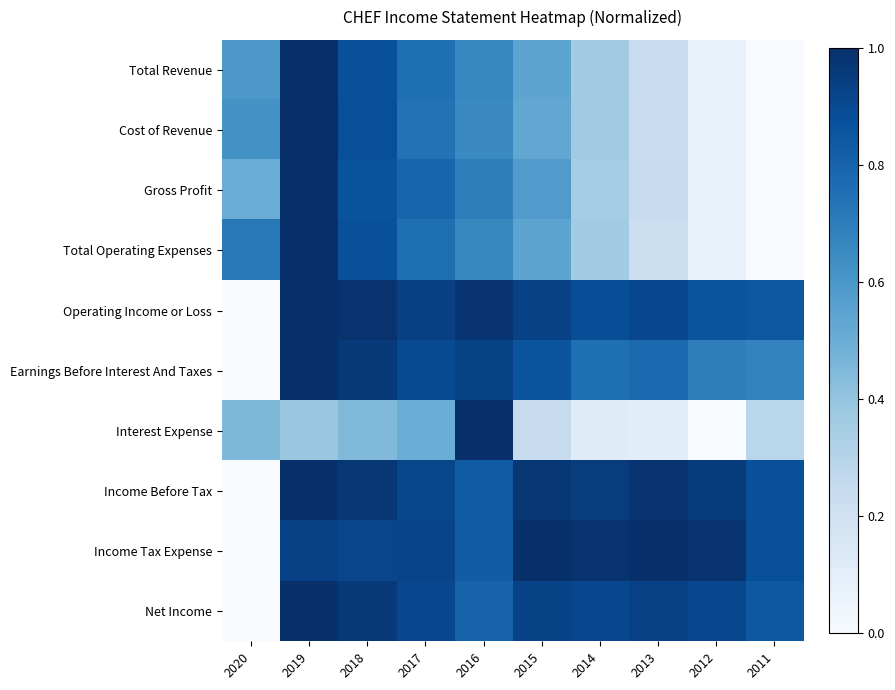

Reading left to right, what are all the values shown in this chart?

Total Revenue: 2020=0.6	2019=1.0	2018=0.9	2017=0.8	2016=0.7	2015=0.5	2014=0.4	2013=0.2	2012=0.1	2011=0.0
Cost of Revenue: 2020=0.6	2019=1.0	2018=0.9	2017=0.7	2016=0.7	2015=0.5	2014=0.4	2013=0.2	2012=0.1	2011=0.0
Gross Profit: 2020=0.5	2019=1.0	2018=0.9	2017=0.8	2016=0.7	2015=0.6	2014=0.4	2013=0.2	2012=0.1	2011=0.0
Total Operating Expenses: 2020=0.7	2019=1.0	2018=0.9	2017=0.8	2016=0.7	2015=0.5	2014=0.4	2013=0.2	2012=0.1	2011=0.0
Operating Income or Loss: 2020=0.0	2019=1.0	2018=1.0	2017=0.9	2016=1.0	2015=0.9	2014=0.9	2013=0.9	2012=0.9	2011=0.9
Earnings Before Interest And Taxes: 2020=0.0	2019=1.0	2018=1.0	2017=0.9	2016=0.9	2015=0.9	2014=0.8	2013=0.8	2012=0.7	2011=0.7
Interest Expense: 2020=0.5	2019=0.4	2018=0.4	2017=0.5	2016=1.0	2015=0.2	2014=0.1	2013=0.1	2012=0.0	2011=0.3
Income Before Tax: 2020=0.0	2019=1.0	2018=1.0	2017=0.9	2016=0.8	2015=1.0	2014=1.0	2013=1.0	2012=1.0	2011=0.9
Income Tax Expense: 2020=0.0	2019=0.9	2018=0.9	2017=0.9	2016=0.8	2015=1.0	2014=1.0	2013=1.0	2012=1.0	2011=0.9
Net Income: 2020=0.0	2019=1.0	2018=1.0	2017=0.9	2016=0.8	2015=0.9	2014=0.9	2013=0.9	2012=0.9	2011=0.8